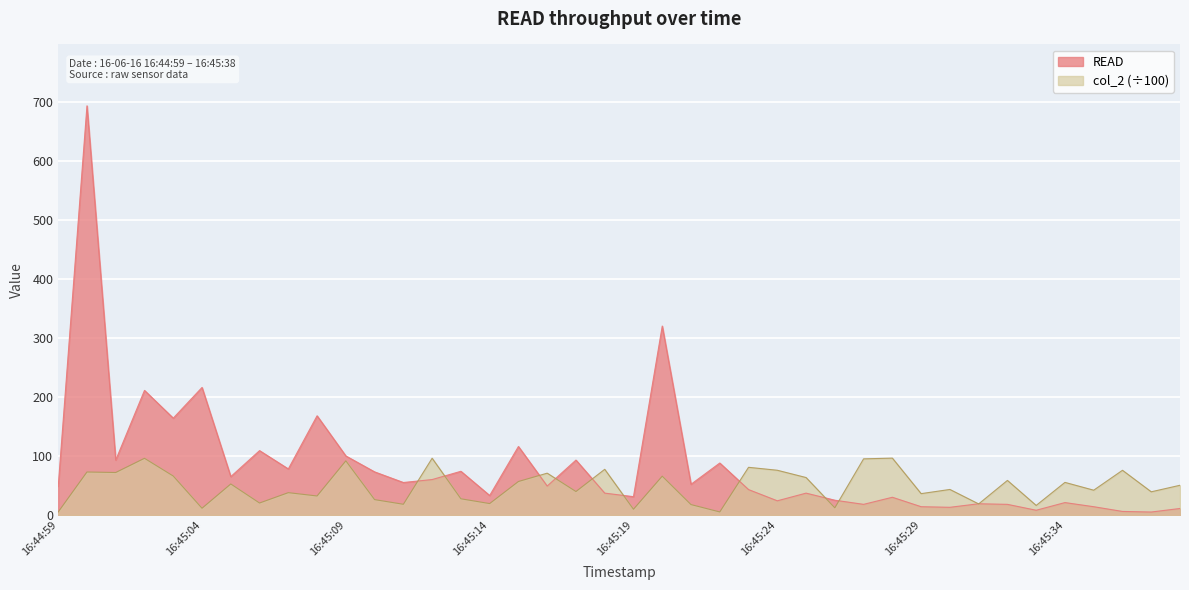

What are all the series names shown in the legend?

READ, col_2 (÷100)